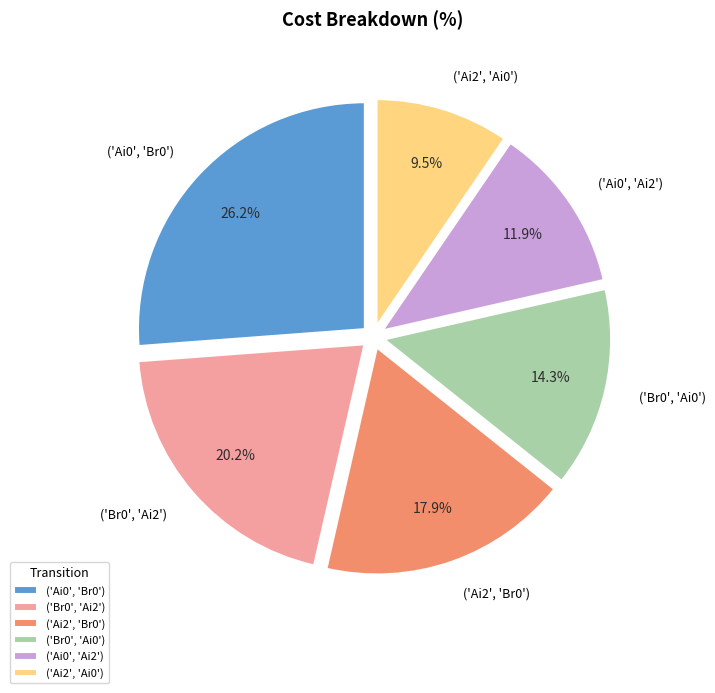

Count the number of slices in the pie.

6